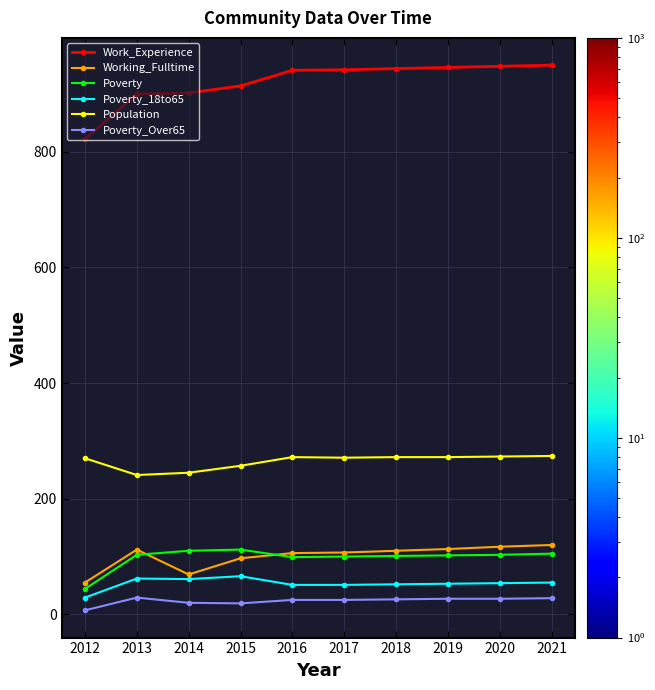

Is it true that Population equals 274 at 2021?

True